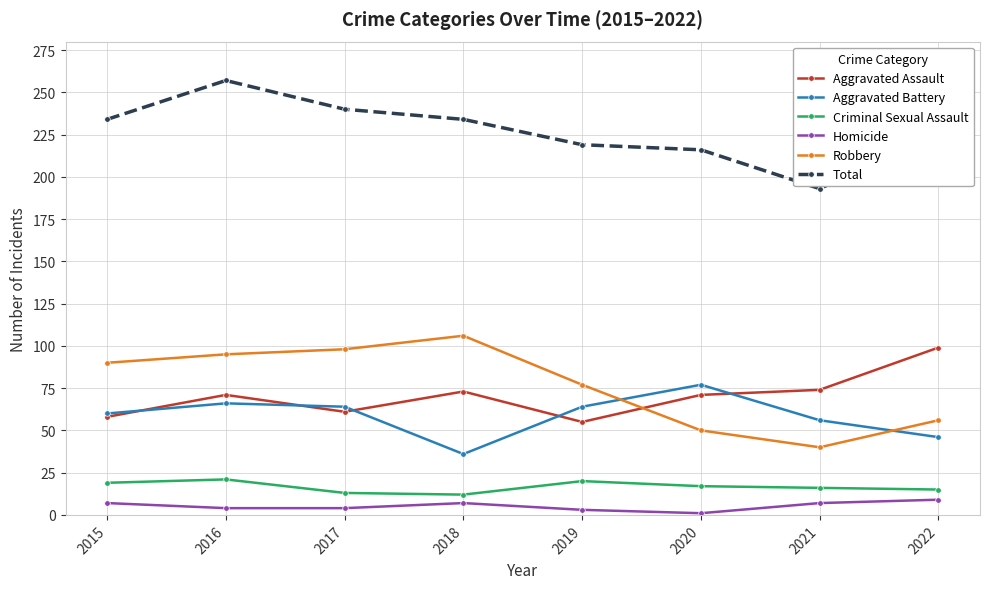

Read the Total value at 2018, to the nearest 5.

235